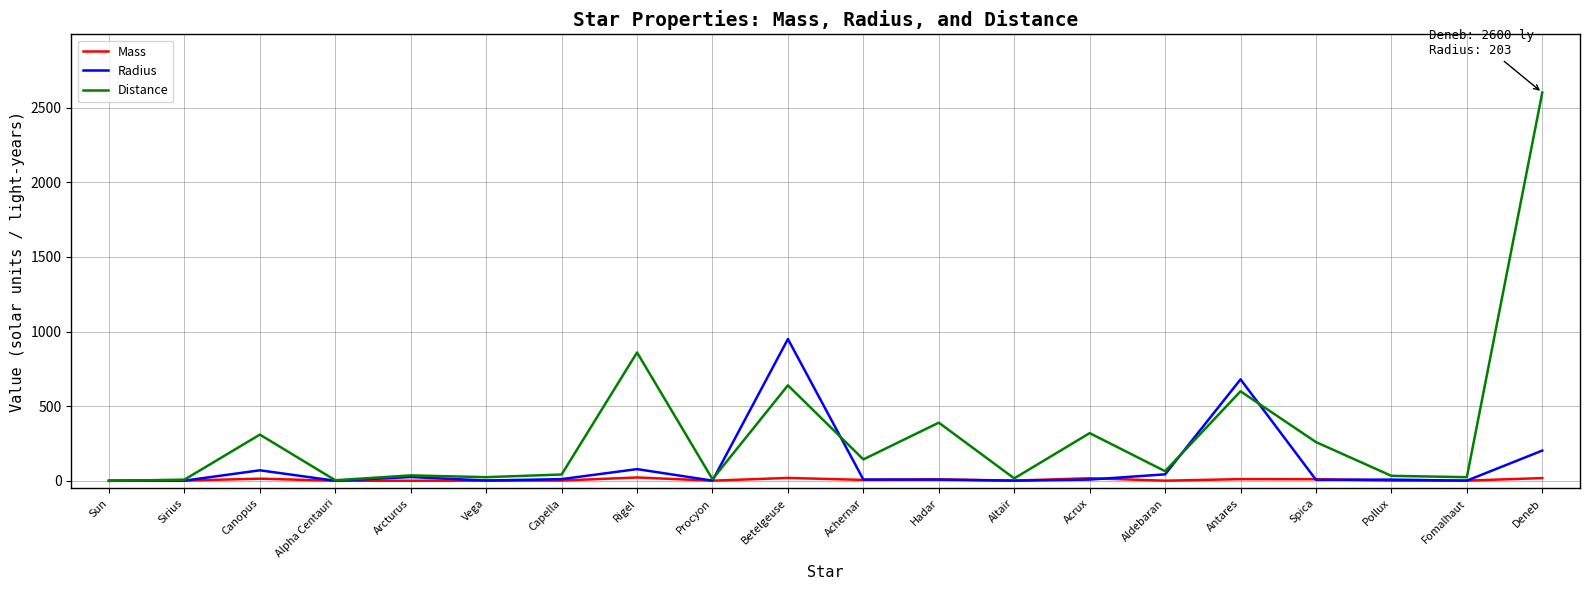

How many categories are shown in the chart?

20